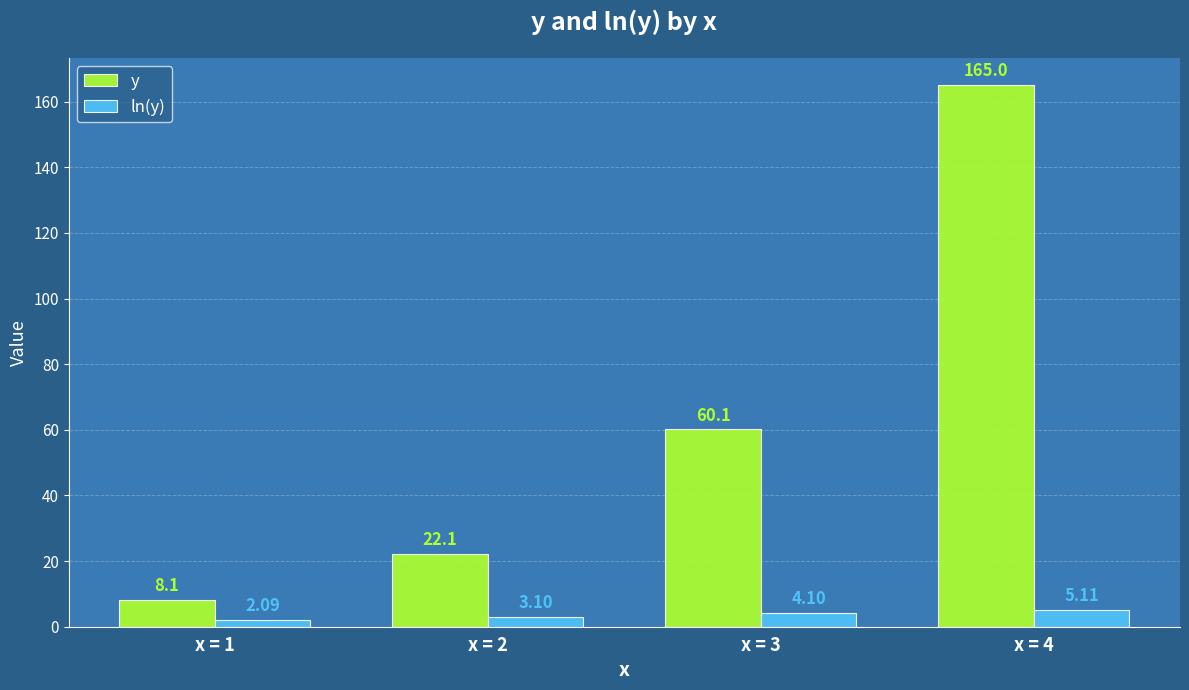

What is the value of the y bar at the 3rd from the left?

60.1